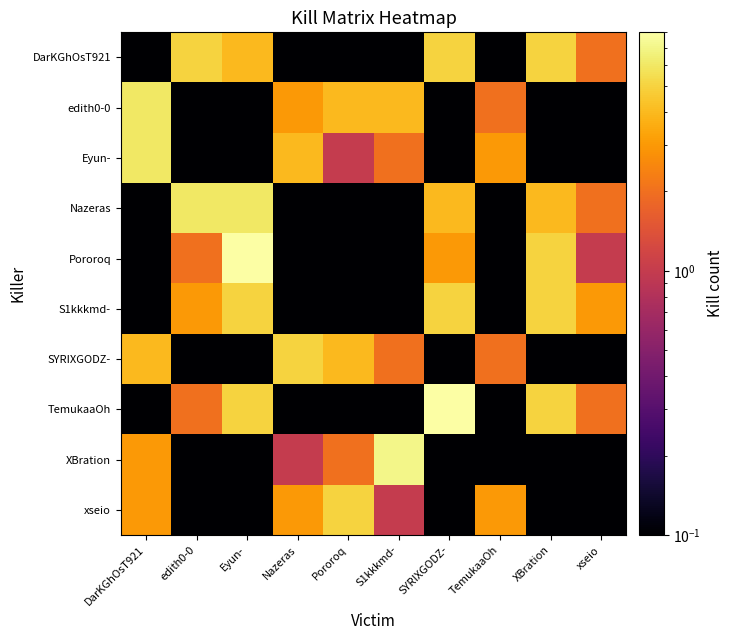

At which category is the sum across all series the highest?

Eyun-